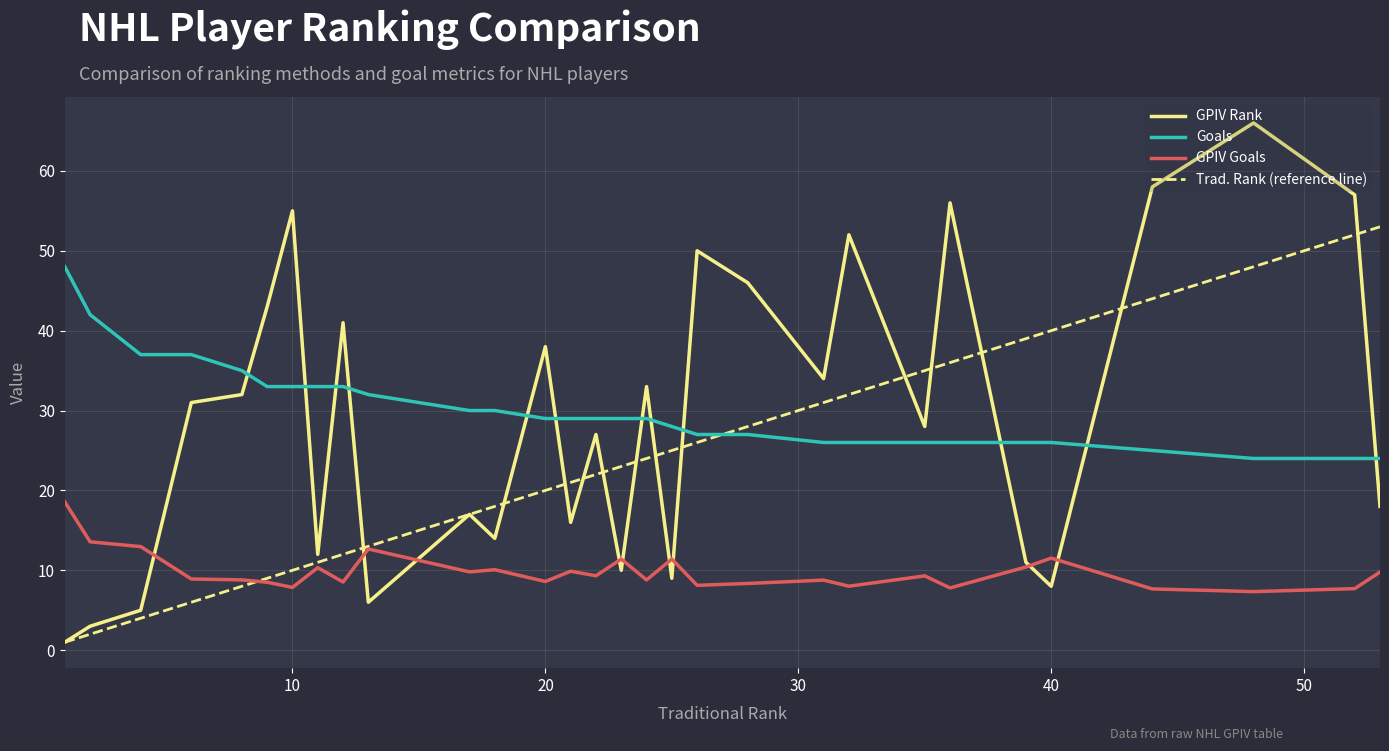

Which series has the largest range (max minus min)?

GPIV Rank